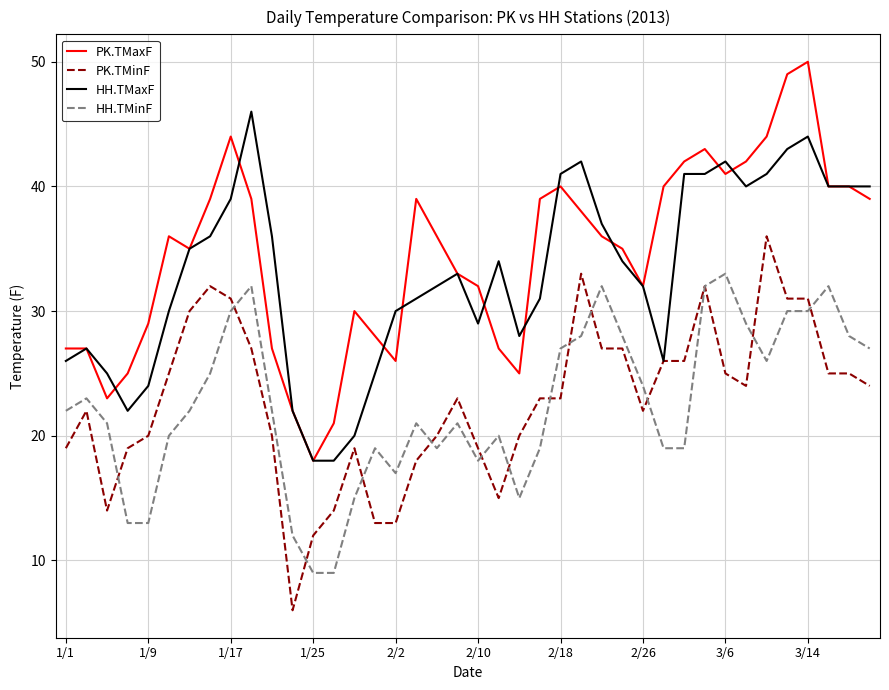

What is the maximum value shown in the chart?

50